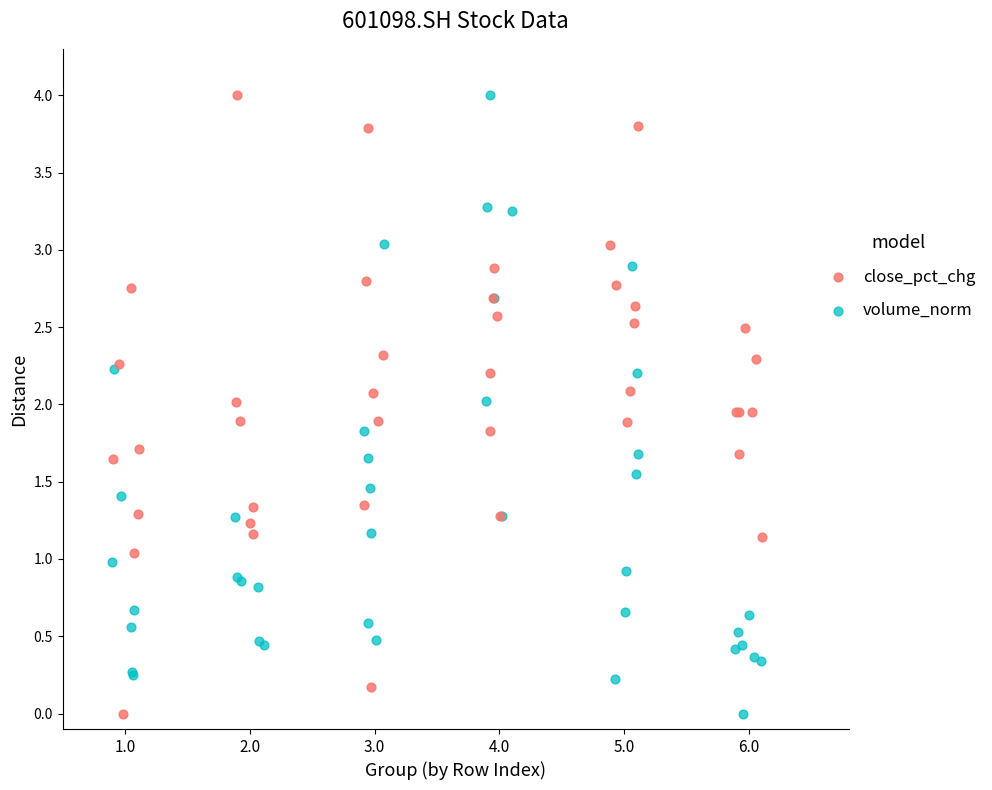

What are all the series names shown in the legend?

close_pct_chg, volume_norm